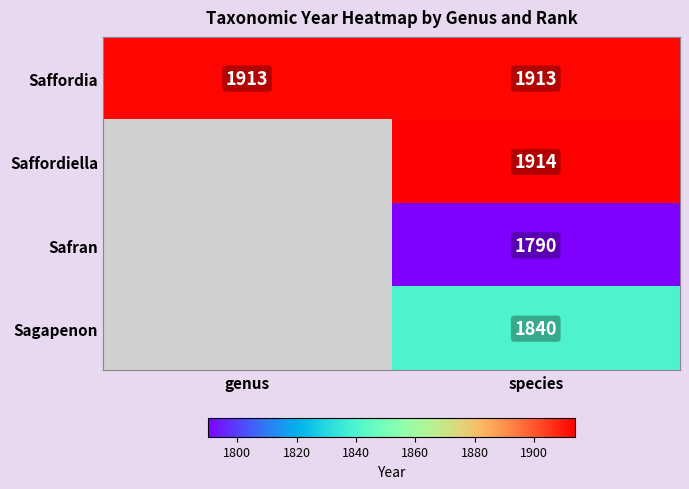

Is the value of Sagapenon at species greater than the value of Saffordiella at species?

No